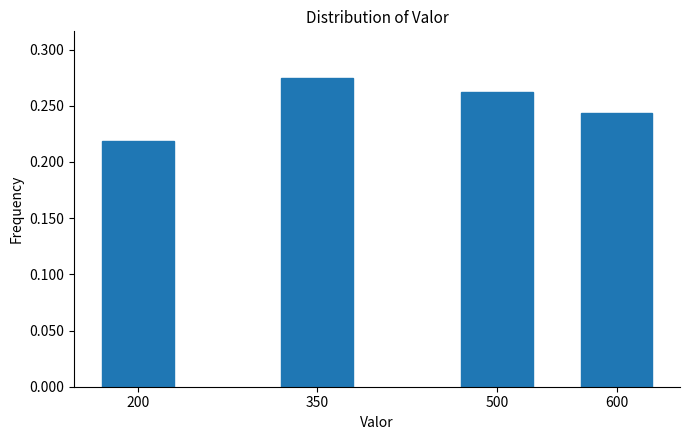

What is the sum of all values?

1.0